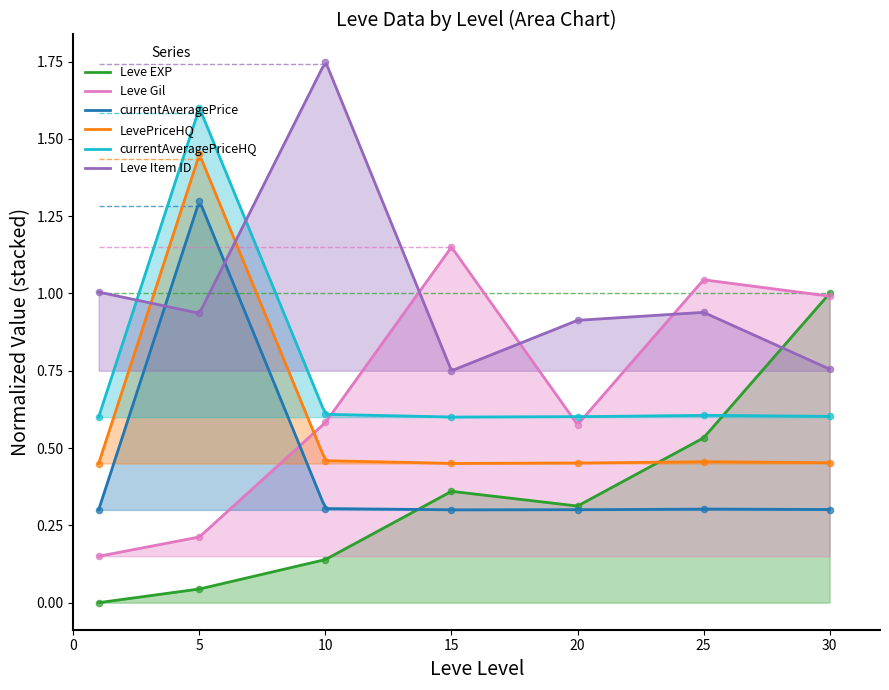

What are all the series names shown in the legend?

Leve EXP, Leve Gil, currentAveragePrice, LevePriceHQ, currentAveragePriceHQ, Leve Item ID